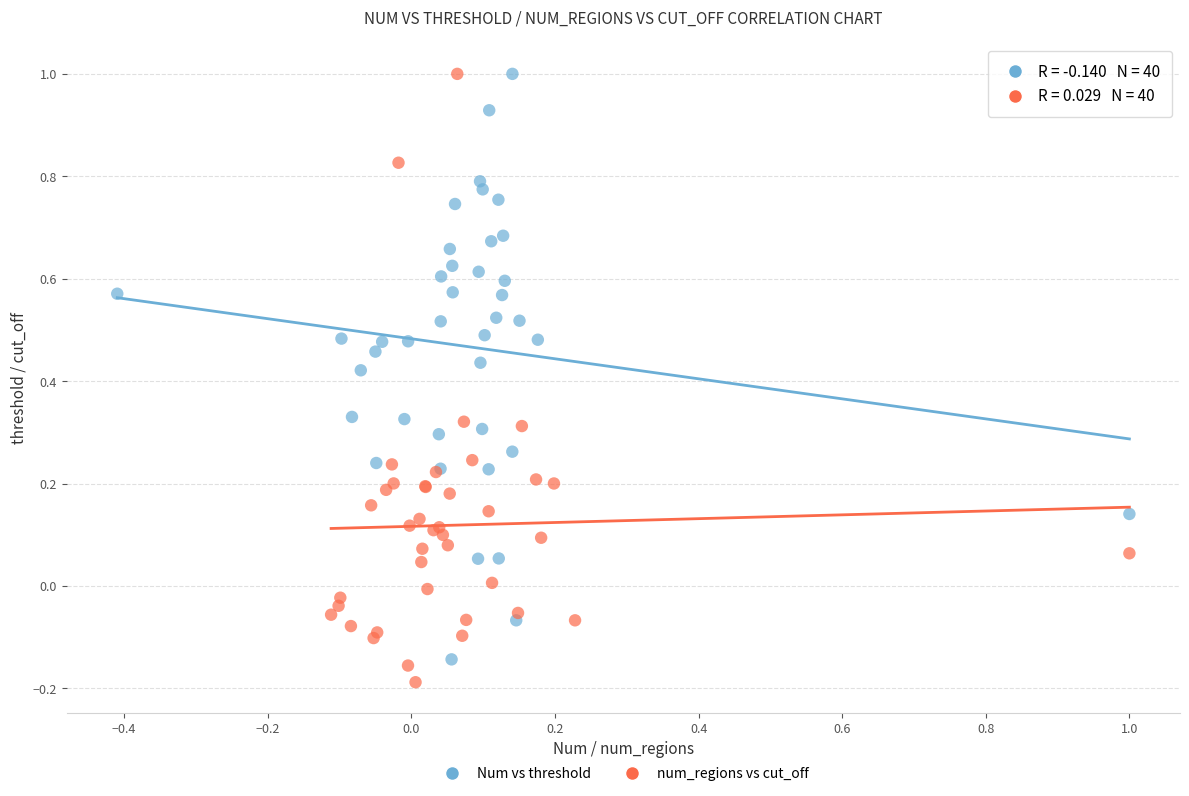

Which series contains the lowest Y value?

num_regions vs cut_off